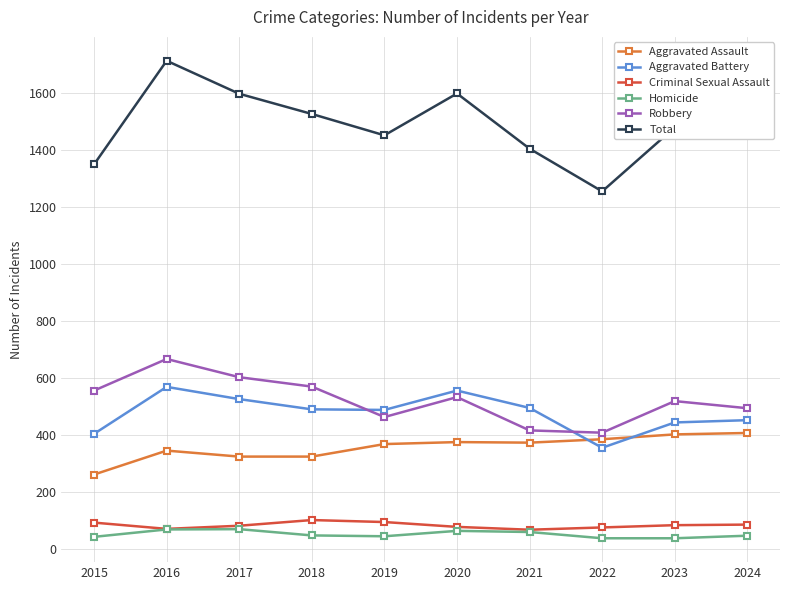

Rank the series by their maximum value, from lowest to highest.

Homicide, Criminal Sexual Assault, Aggravated Assault, Aggravated Battery, Robbery, Total